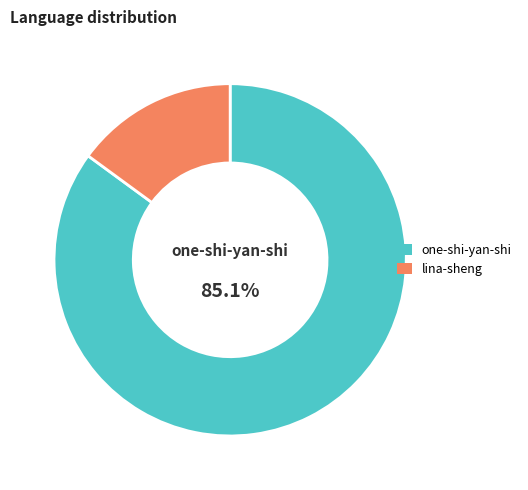

Is it true that lina-sheng is 27% of the pie?

False